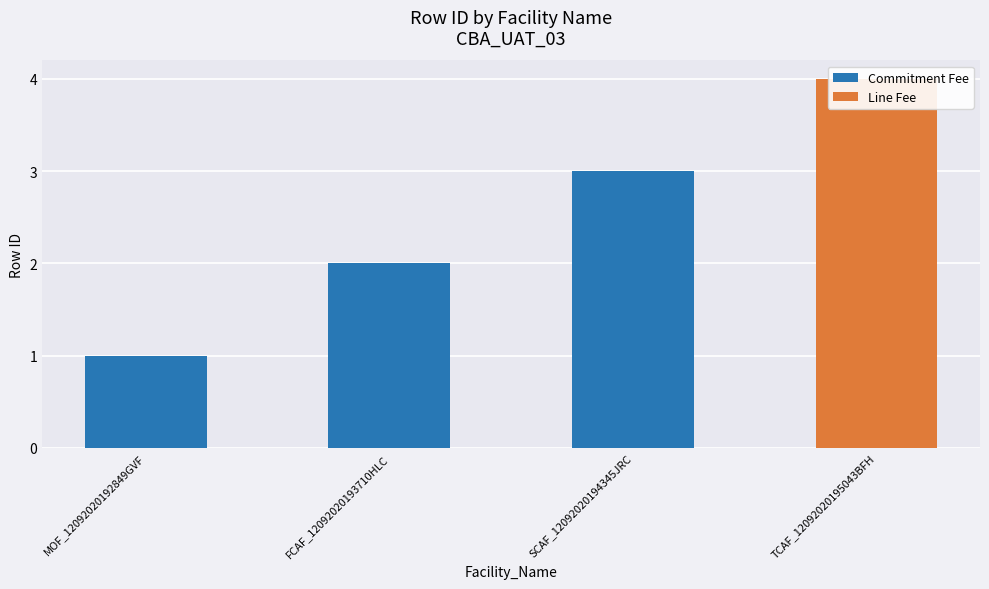

Reading left to right, transcribe all the data shown in this chart.

MOF_12092020192849GVF=1	FCAF_12092020193710HLC=2	SCAF_12092020194345JRC=3	TCAF_12092020195043BFH=4